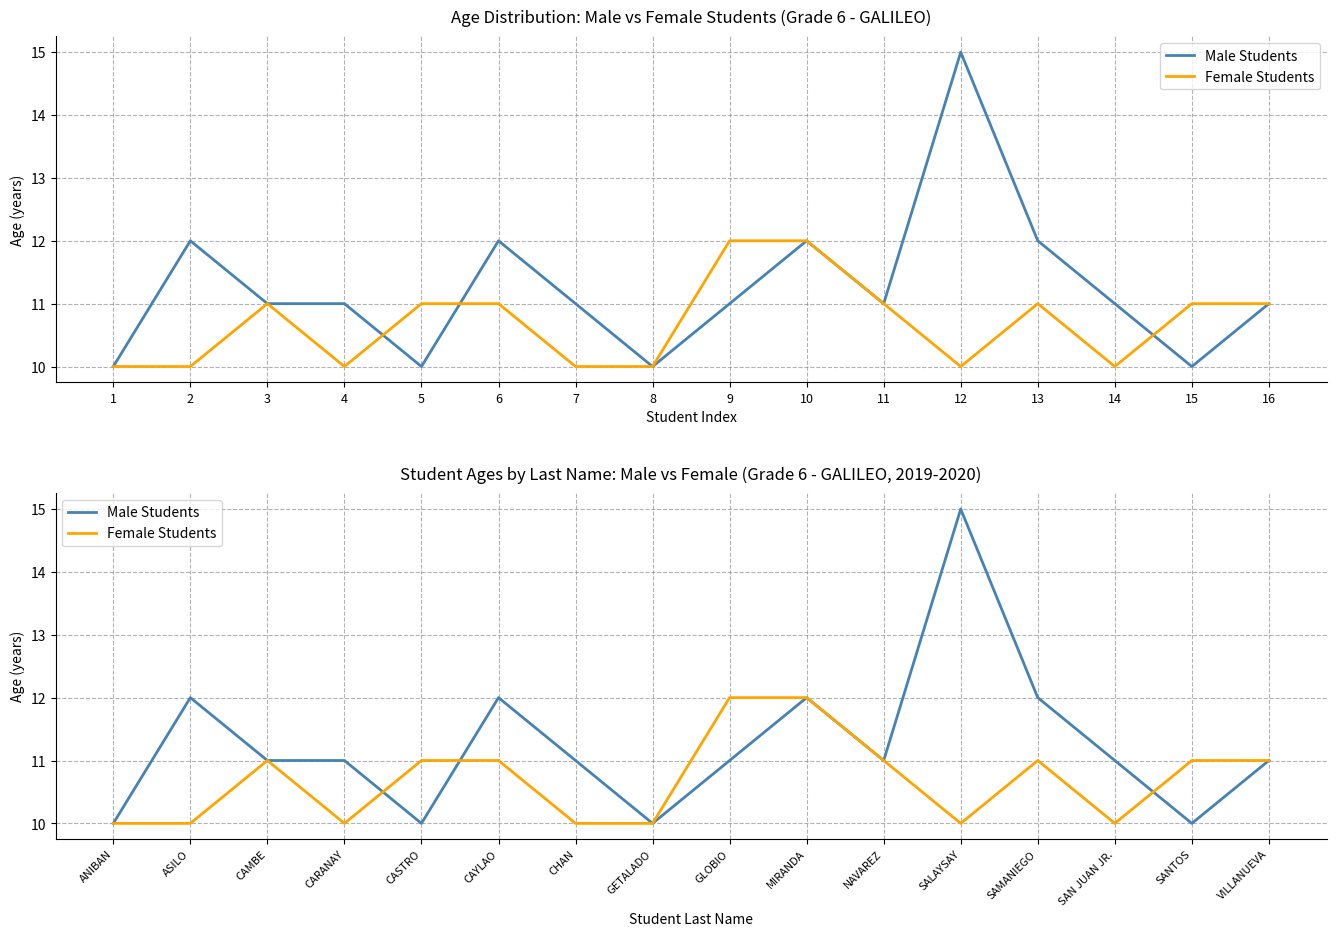

How many times do Male Students and Female Students cross each other?

3